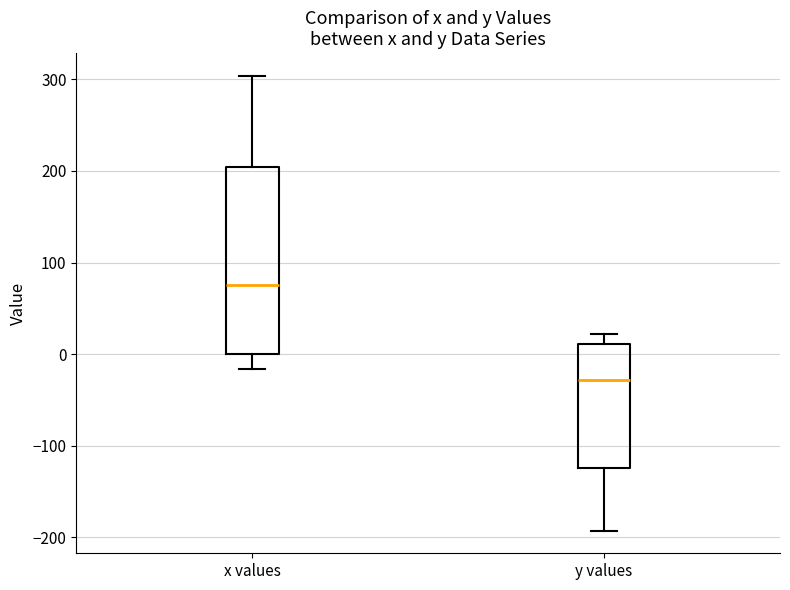

Where does the median line of the box for y values sit on the y-axis? The values are not printed on the chart, so give them approximately, as read against the axis.

-30